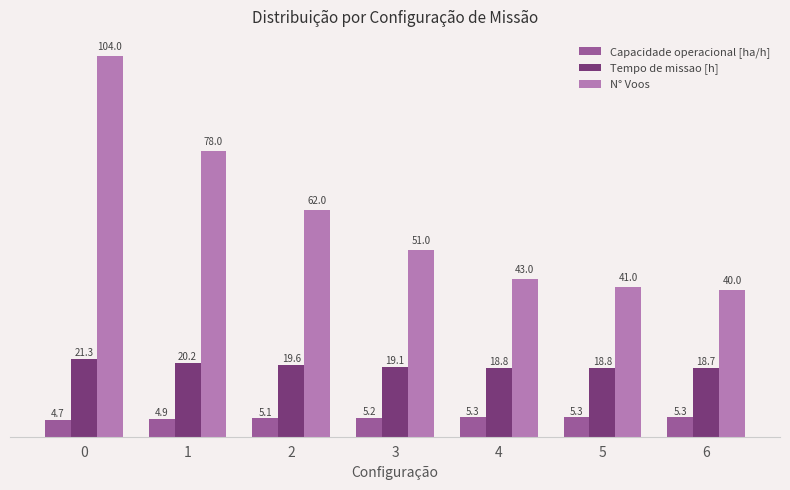

Where is Tempo de missao [h] nearest to the value 20?

1